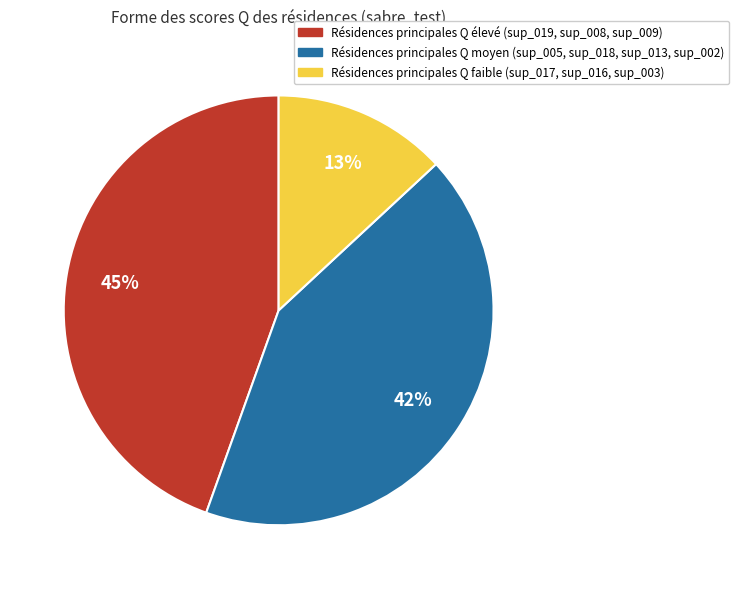

Does any single category account for the majority?

No